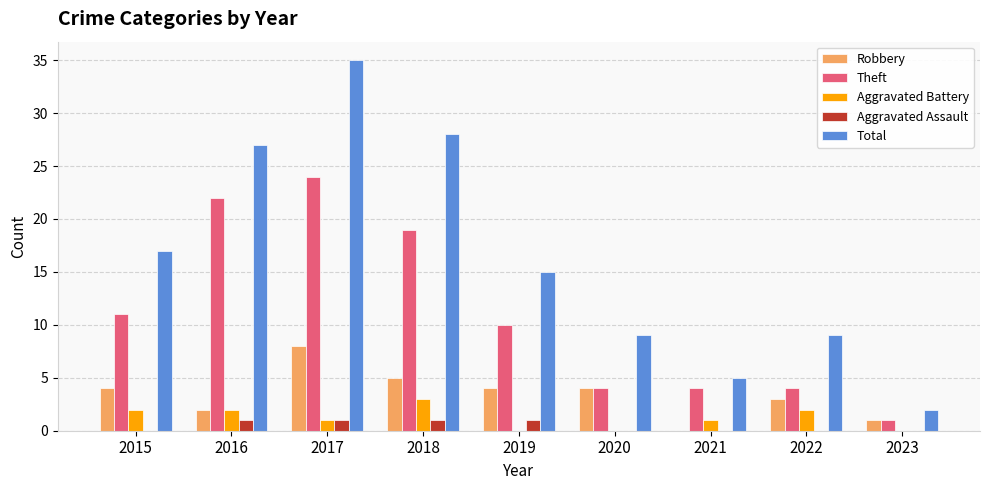

What is the approximate value of Robbery at 2022?

3